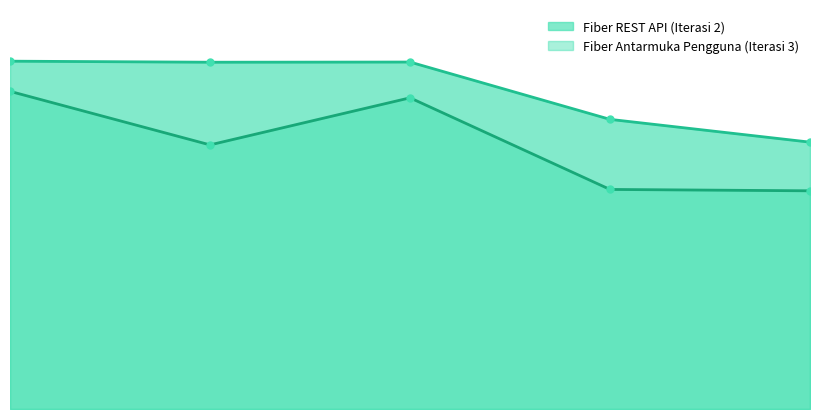

True or false: Fiber Antarmuka Pengguna (Iterasi 3) has more than 2 points higher than both neighbors.

False